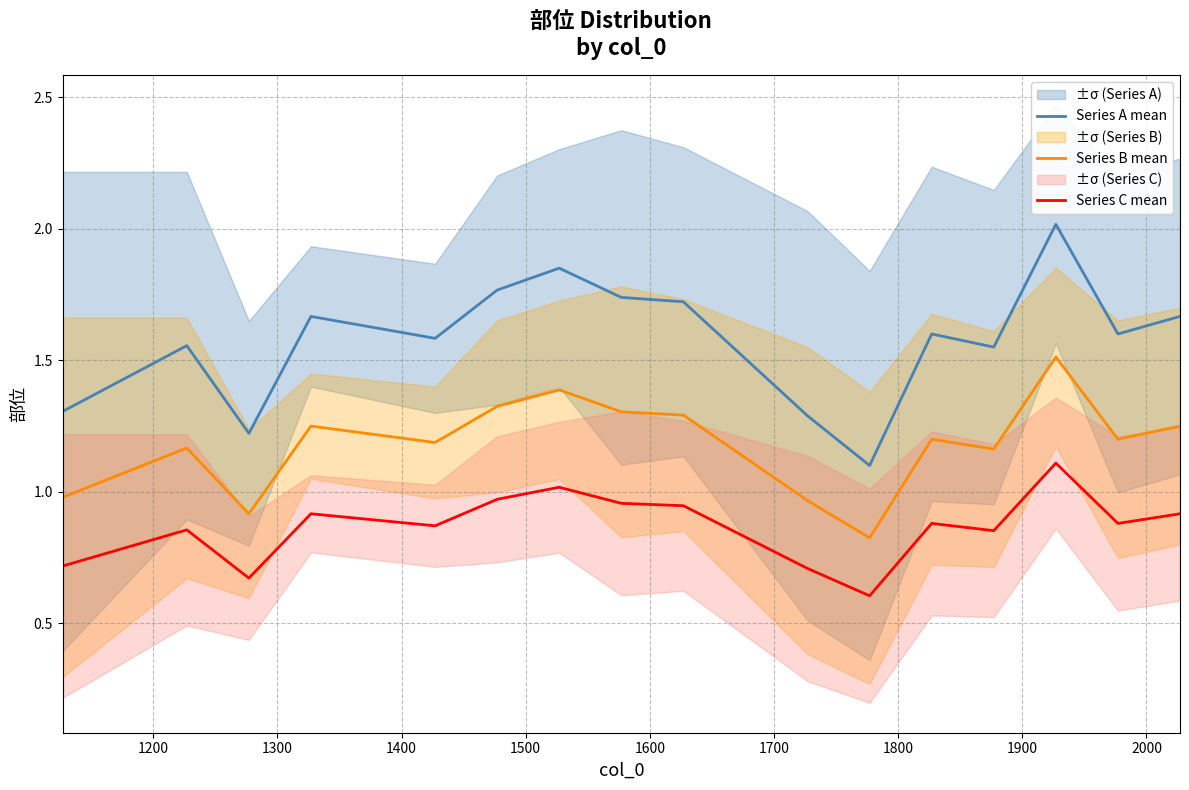

How many interior local peaks does the Series B mean series have?

5